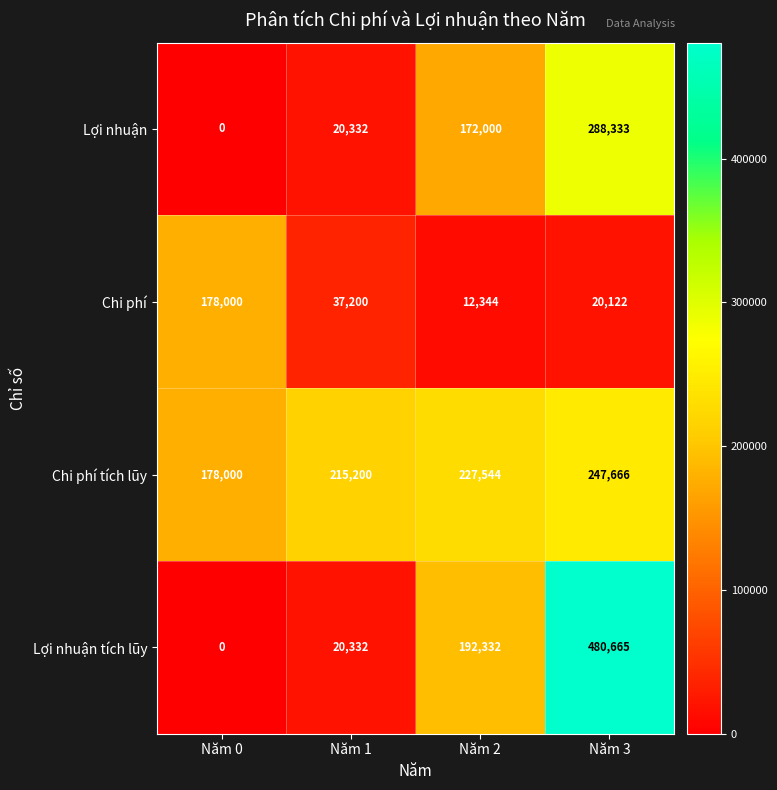

Rank the series by their maximum value, from highest to lowest.

Lợi nhuận tích lũy, Lợi nhuận, Chi phí tích lũy, Chi phí